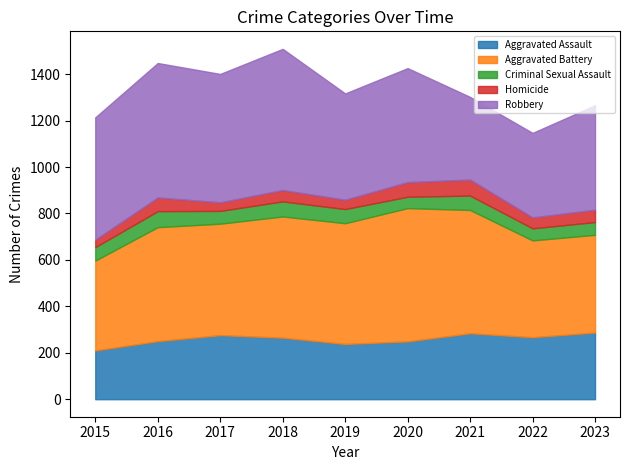

Reading right to left, extract all data points from this chart.

Aggravated Assault: 287	267	284	249	238	265	276	250	210
Aggravated Battery: 421	417	531	574	520	522	480	491	387
Criminal Sexual Assault: 55	52	62	49	61	65	55	69	58
Homicide: 53	47	69	63	40	49	37	59	32
Robbery: 450	364	356	491	458	608	553	579	527